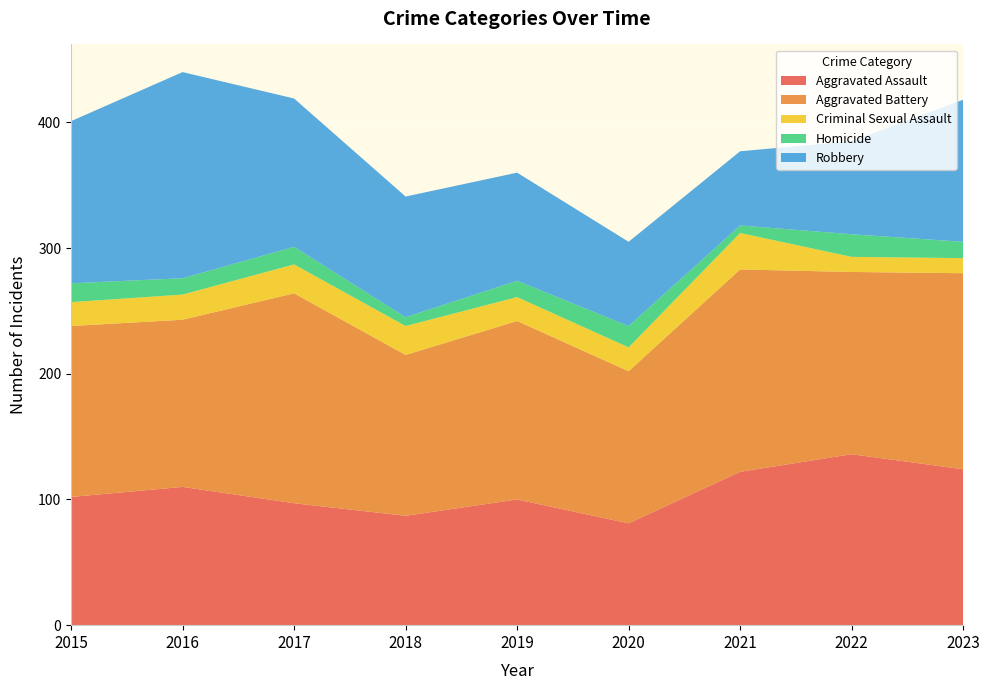

Reading left to right, transcribe all the data shown in this chart.

Aggravated Assault: 102	110	97	87	100	81	122	136	124
Aggravated Battery: 136	133	167	128	142	121	161	145	156
Criminal Sexual Assault: 19	20	23	23	19	19	29	12	12
Homicide: 15	13	14	7	13	17	6	18	13
Robbery: 129	164	118	96	86	67	59	74	113